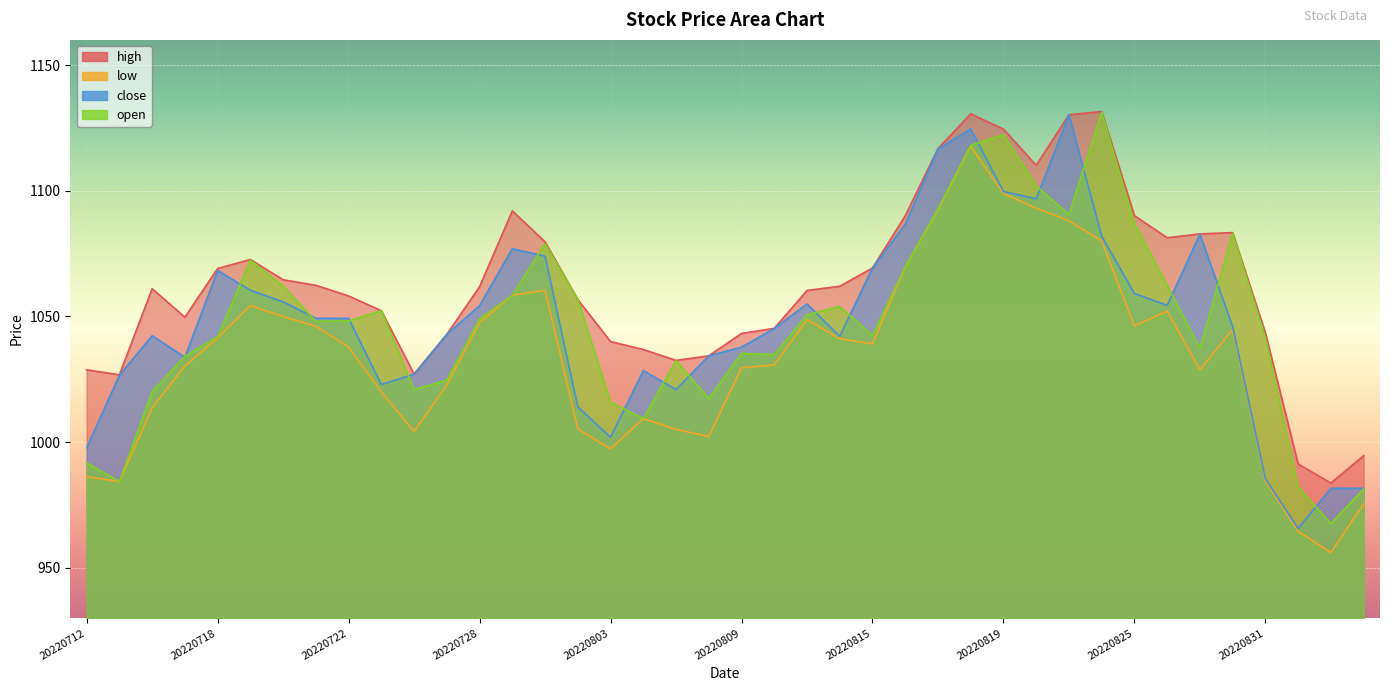

The value of close at 20220718 is 355.2. True or false?

False